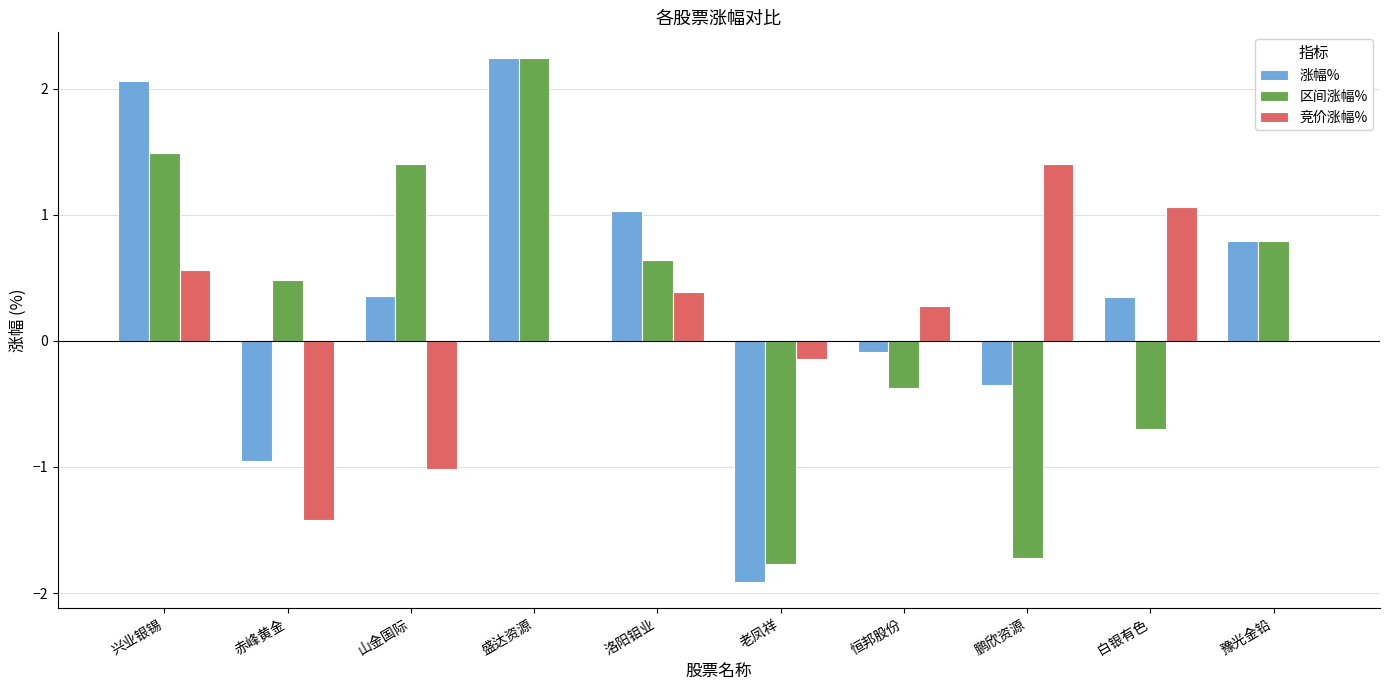

How many distinct data groups are displayed?

3